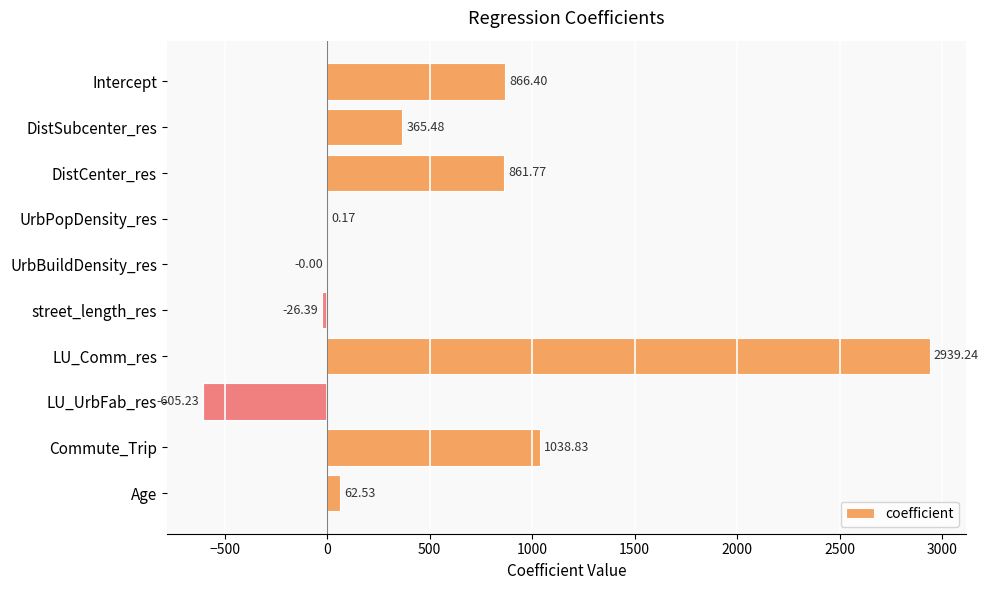

Which has a higher value, Age or Commute_Trip?

Commute_Trip